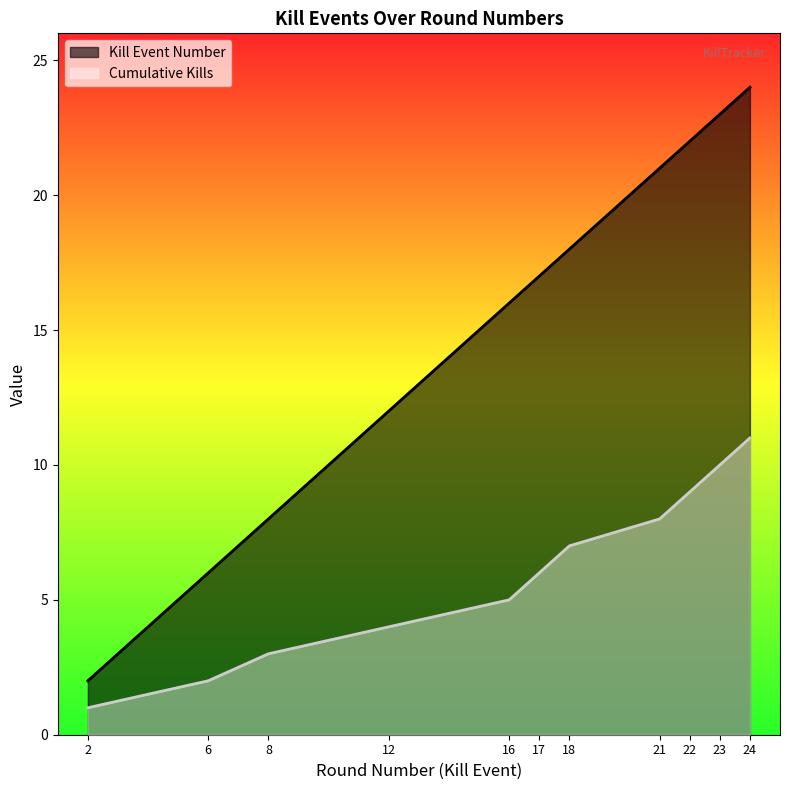

Rank the series by their average value, from highest to lowest.

Kill Event Number, Cumulative Kills